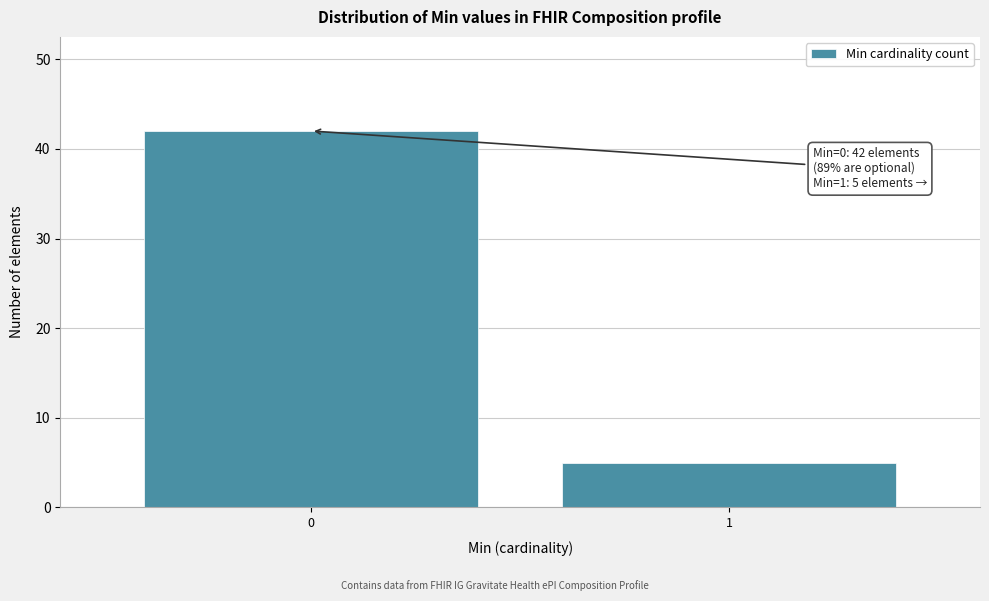

Reading left to right, transcribe all the data shown in this chart.

0=42	1=5